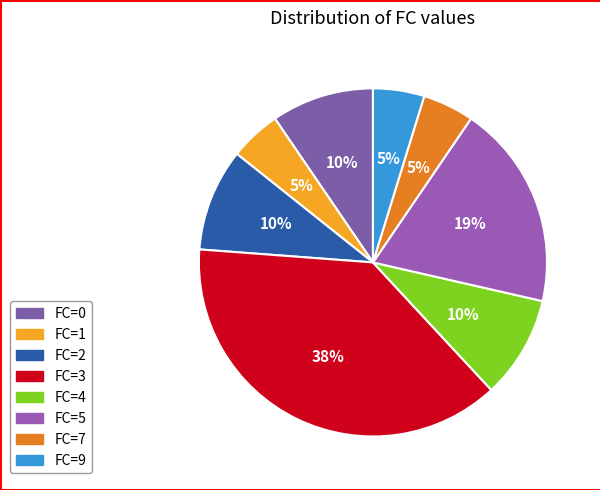

Between FC=3 and FC=9, which is larger?

FC=3